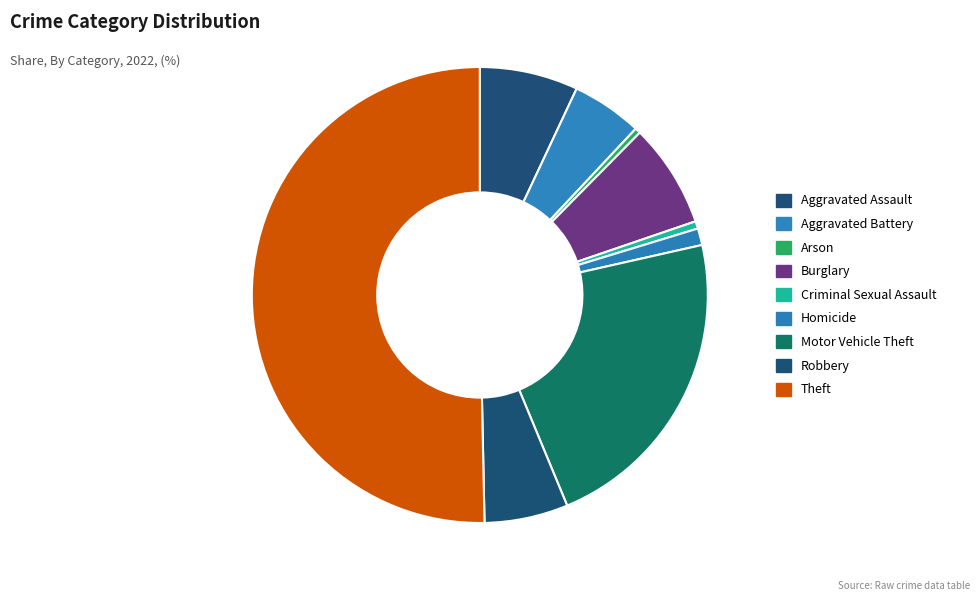

Which category has the biggest portion of the pie?

Theft